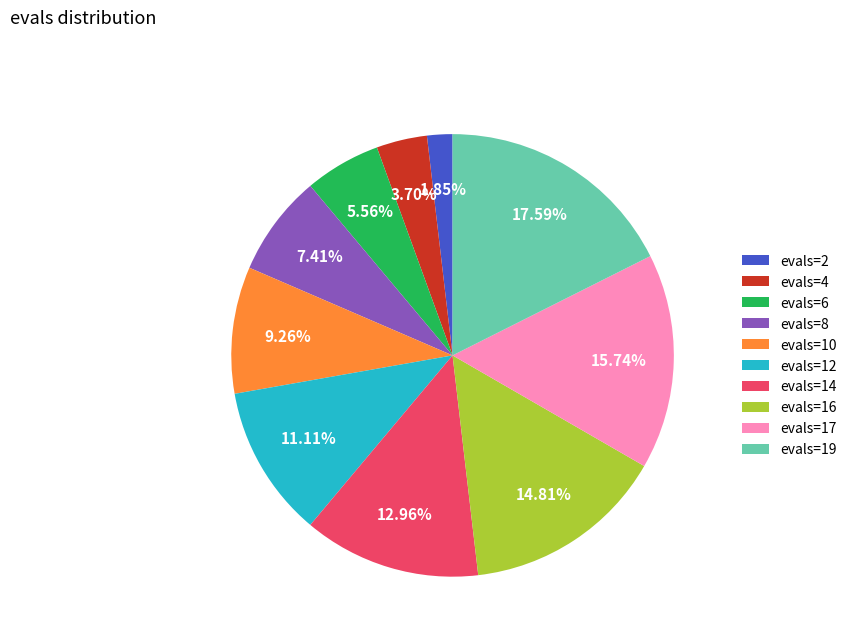

To the nearest percent, what is the combined percentage of evals=10 and evals=17?

25%